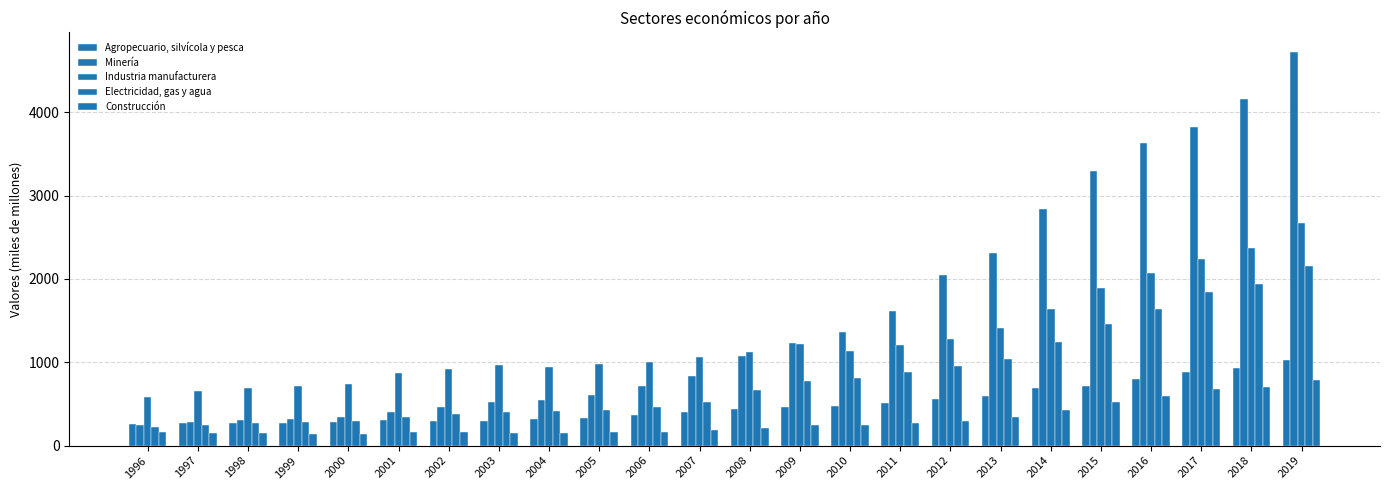

Count the number of categories in the chart.

24